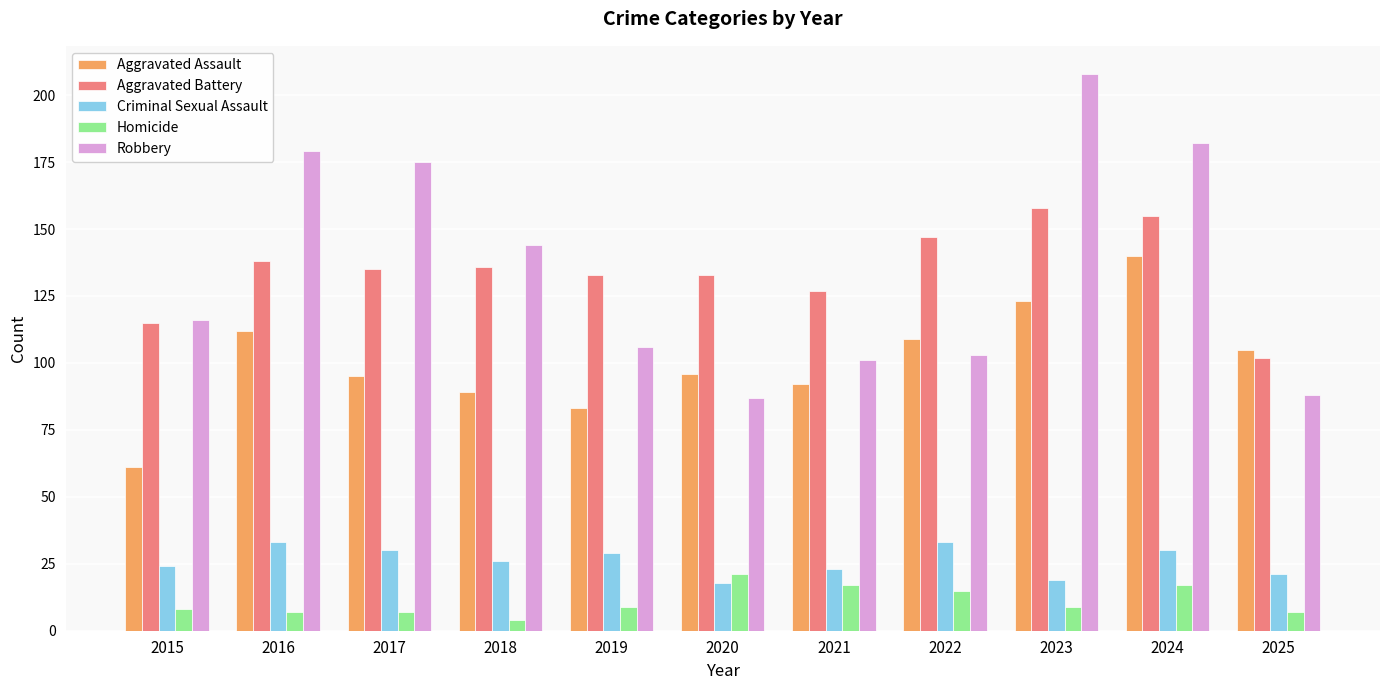

What is the total value across all series at 2022?

407